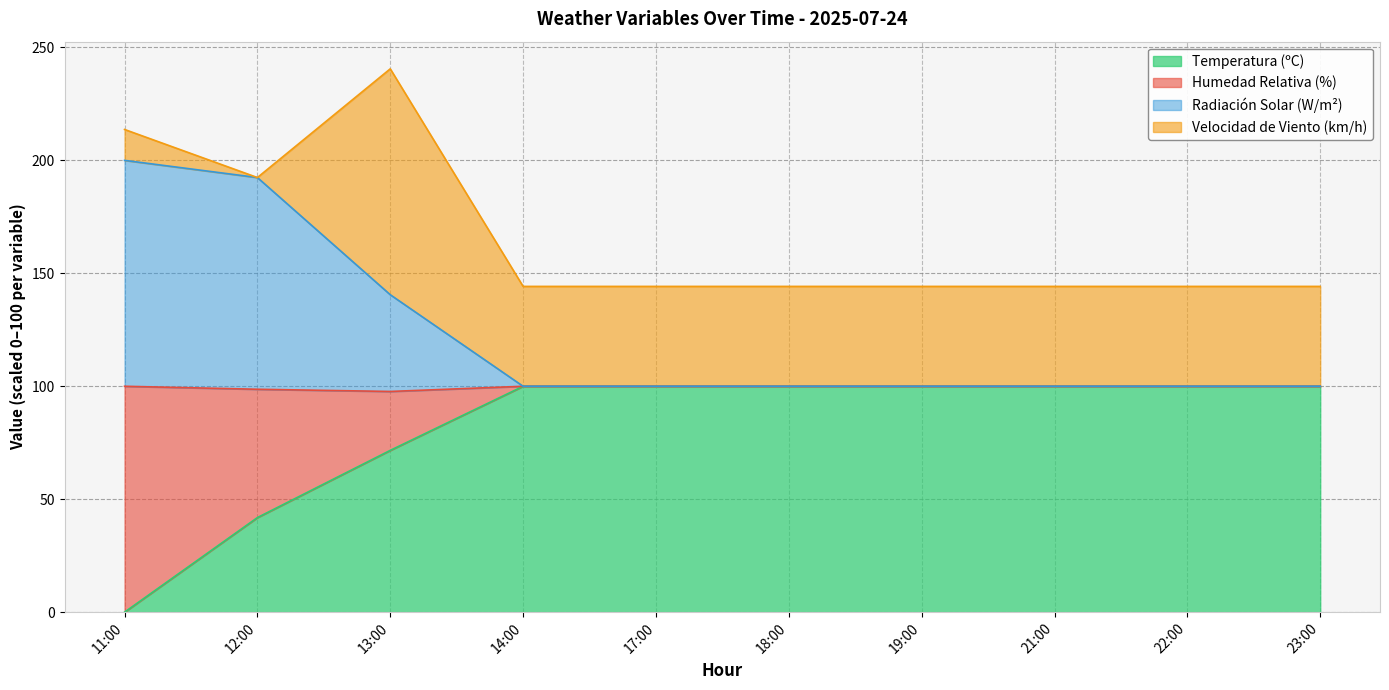

Does the chart display data point markers on the line(s)?

No